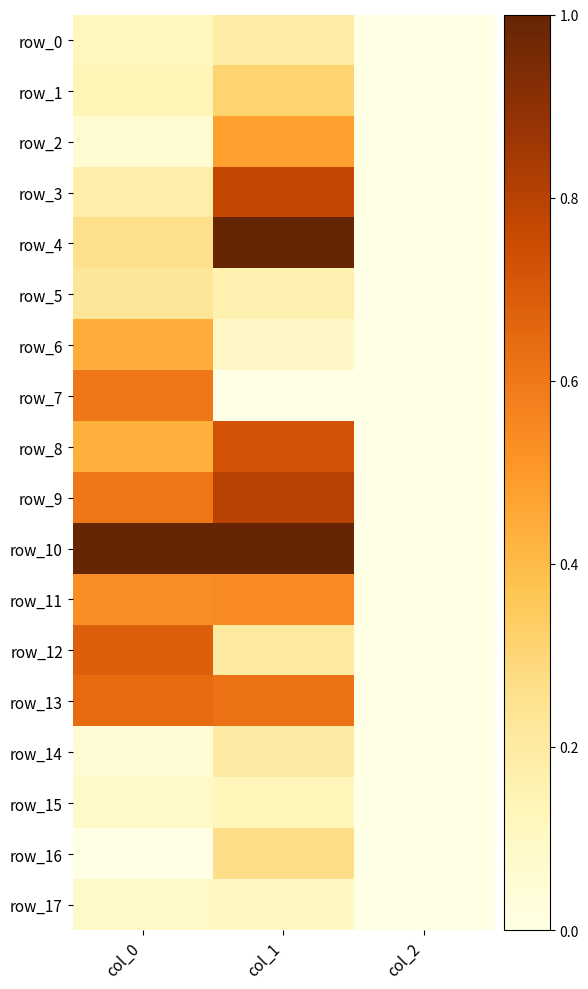

Reading left to right, list all the values displayed in this chart.

row_0: 0.1	0.2	0.0
row_1: 0.1	0.3	0.0
row_2: 0.1	0.5	0.0
row_3: 0.2	0.8	0.0
row_4: 0.3	1.0	0.0
row_5: 0.2	0.2	0.0
row_6: 0.4	0.1	0.0
row_7: 0.6	0.0	0.0
row_8: 0.4	0.7	0.0
row_9: 0.6	0.8	0.0
row_10: 1.0	1.0	0.0
row_11: 0.5	0.5	0.0
row_12: 0.7	0.2	0.0
row_13: 0.6	0.6	0.0
row_14: 0.0	0.2	0.0
row_15: 0.1	0.1	0.0
row_16: 0.0	0.3	0.0
row_17: 0.1	0.1	0.0